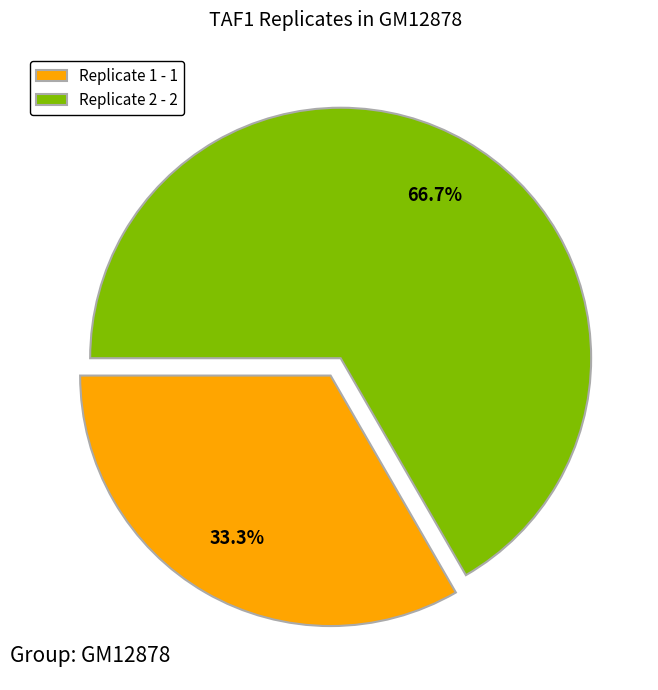

To the nearest percent, what is the difference between the largest and smallest slice percentages?

33%